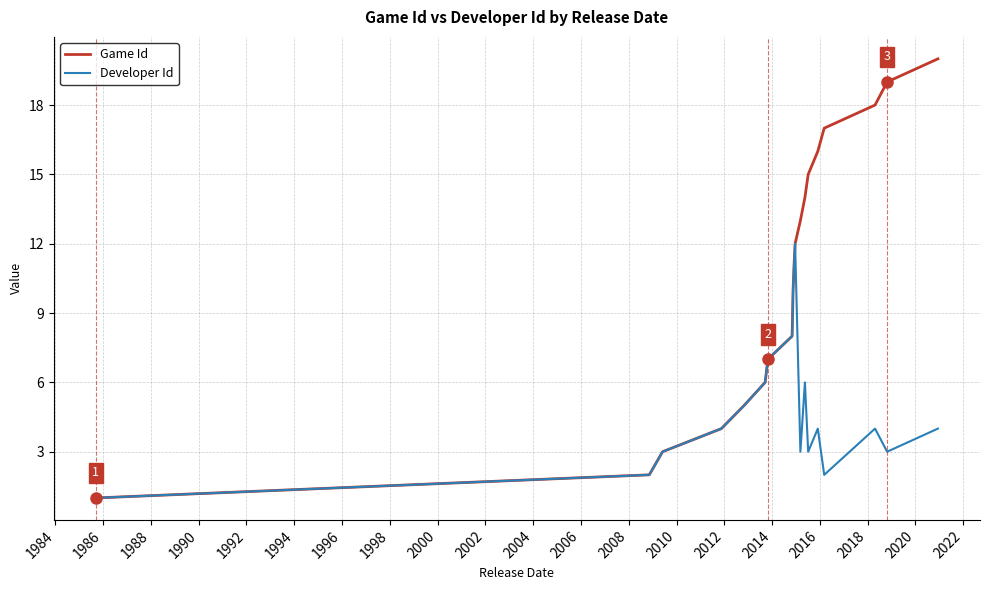

Rank the series by their average value, from lowest to highest.

Developer Id, Game Id